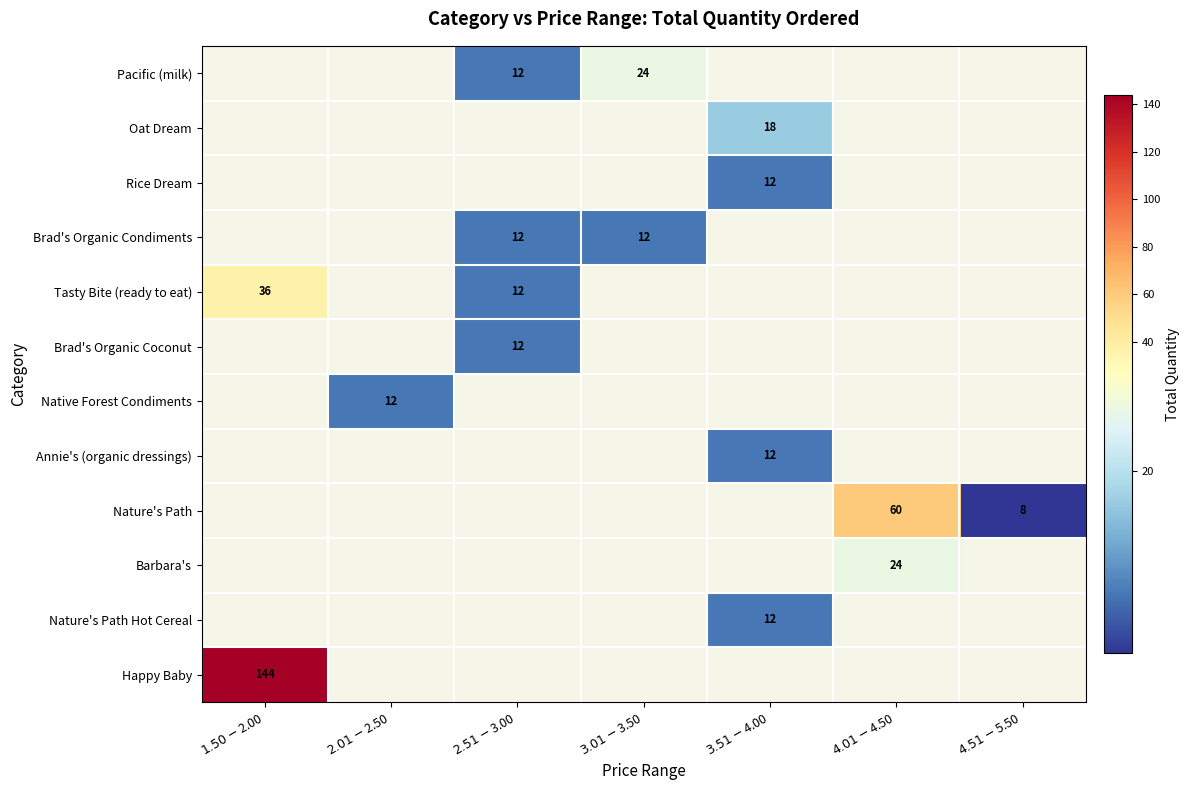

What is the minimum value for Tasty Bite (ready to eat)?

12.0